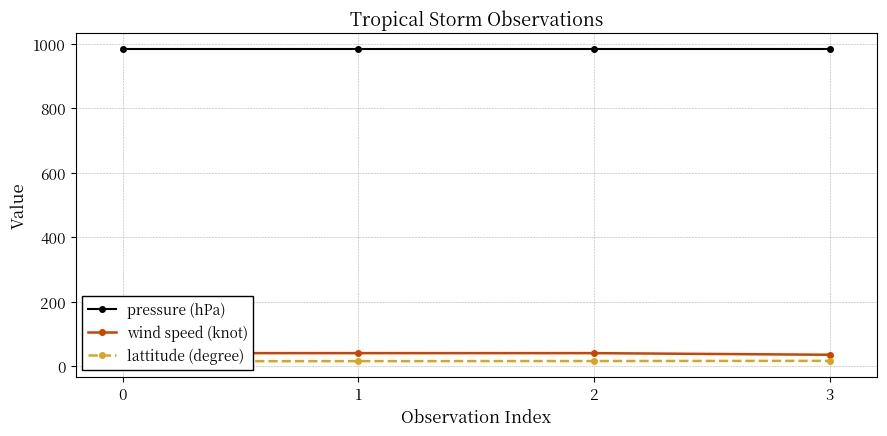

What is the average value of the pressure (hPa) series?

985.0